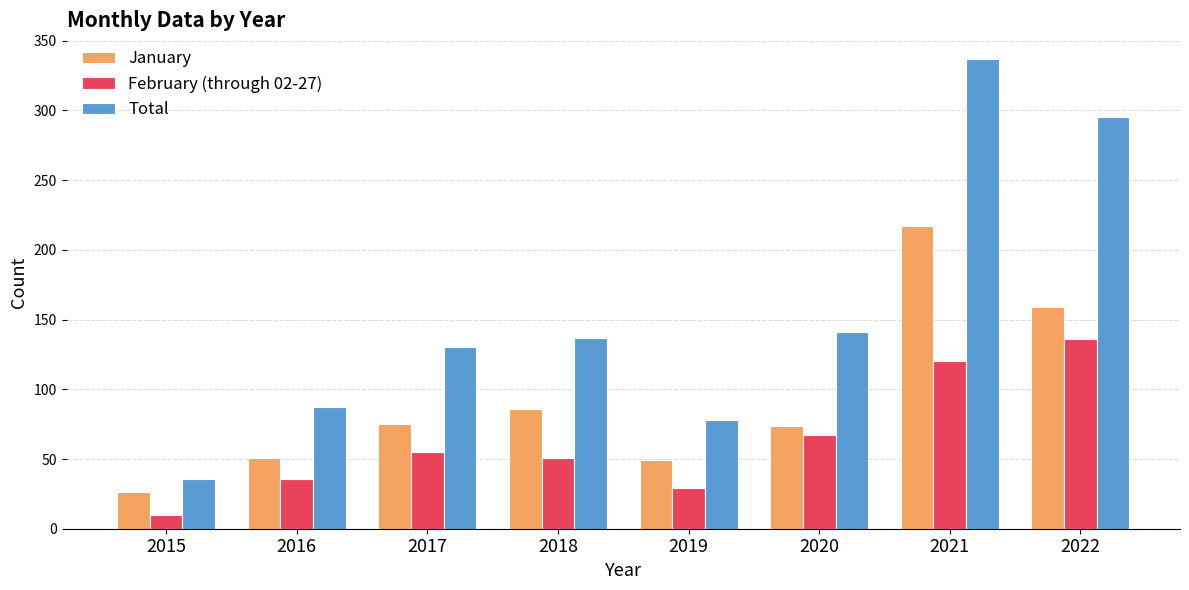

What is the greatest value displayed?

337